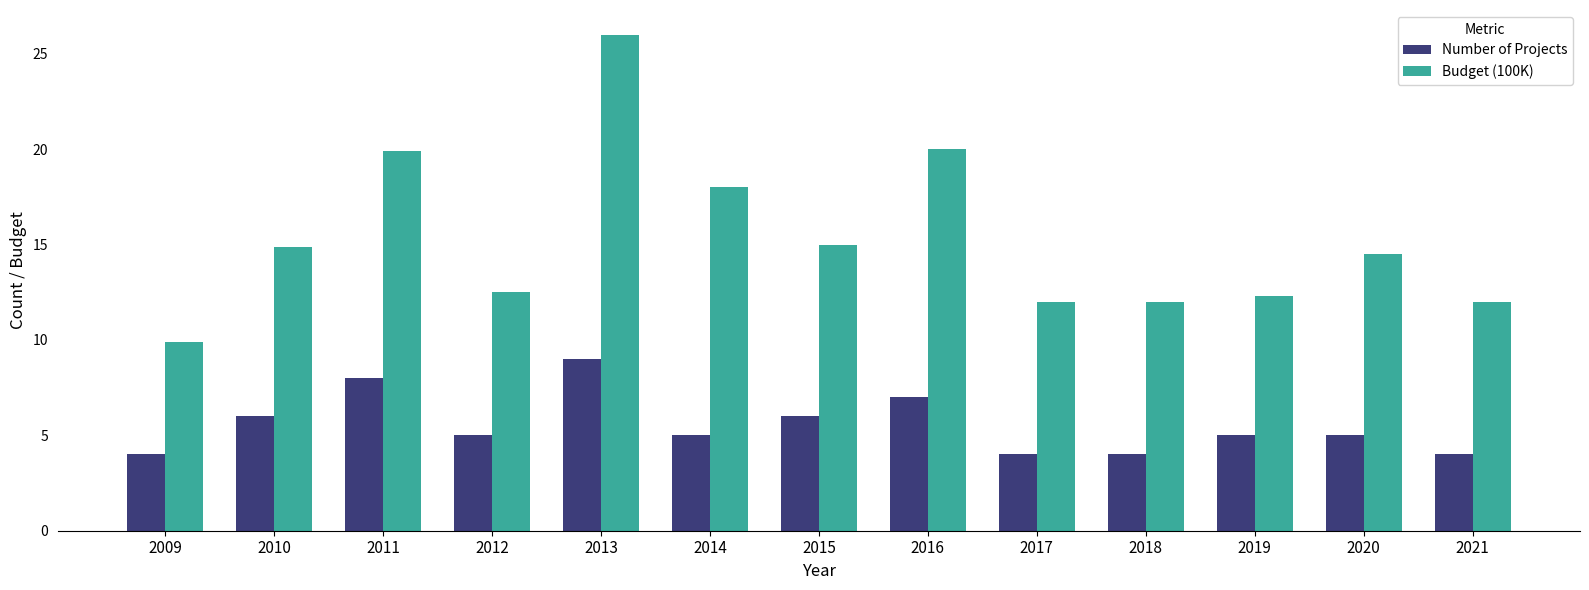

What is the difference between the Number of Projects values at 2009 and 2012?

1.0